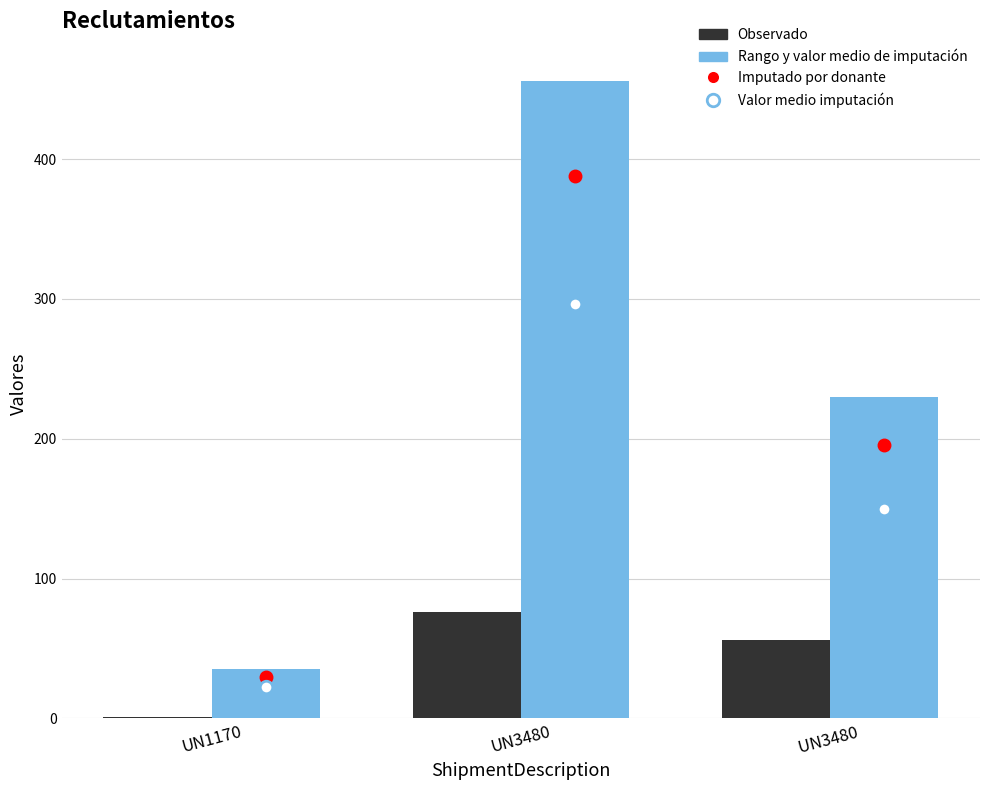

What is the total value across all series at UN3480 ?

286